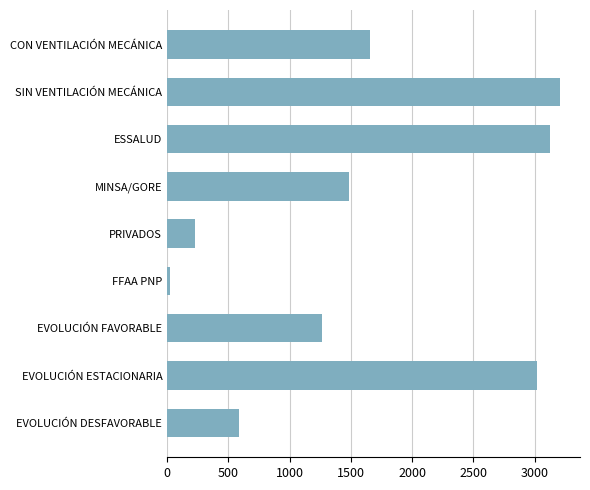

Which category has the lowest value across all series?

FFAA PNP